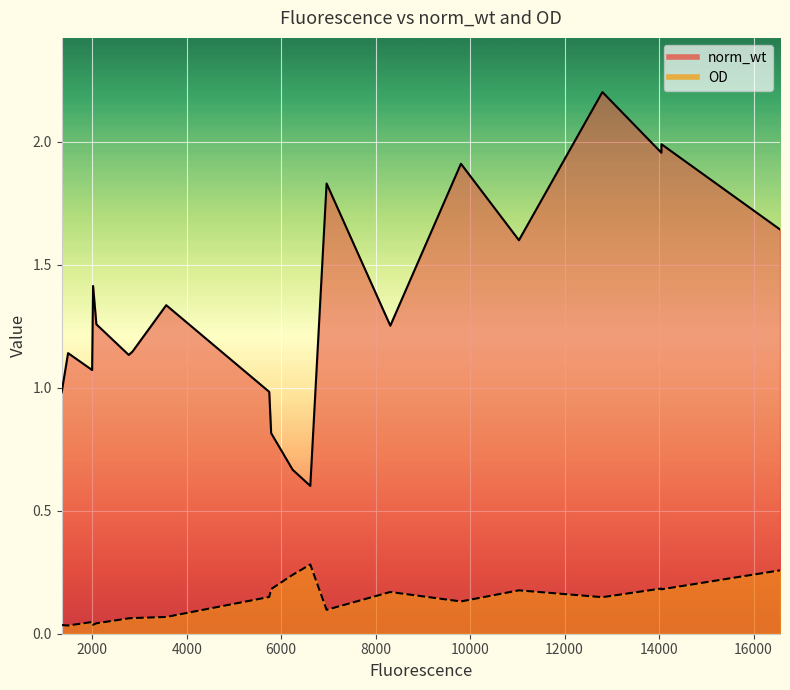

What is the sum of all norm_wt values?

26.9